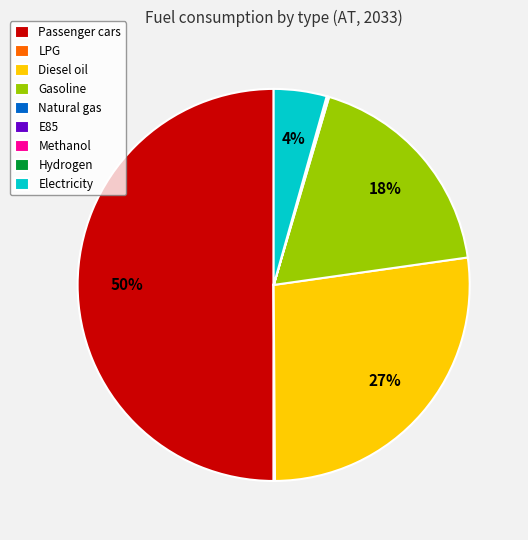

To the nearest percent, what is the average slice percentage?

11%